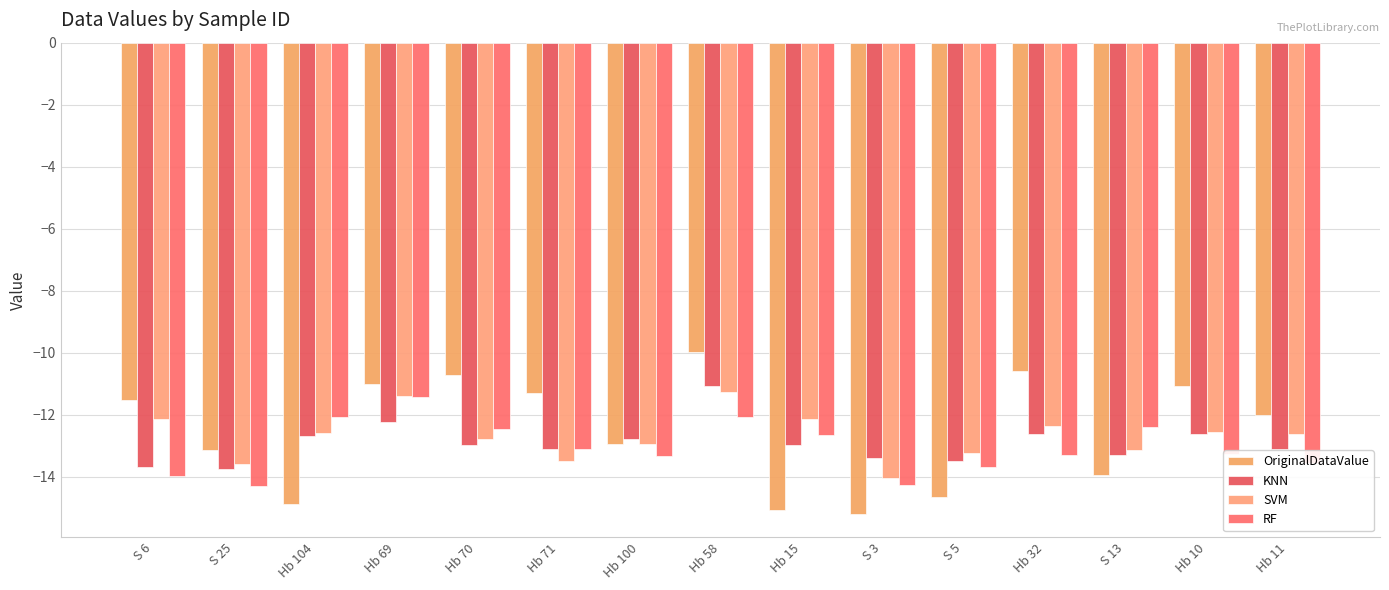

Rank the series at Hb 10 from lowest to highest value.

RF, KNN, SVM, OriginalDataValue